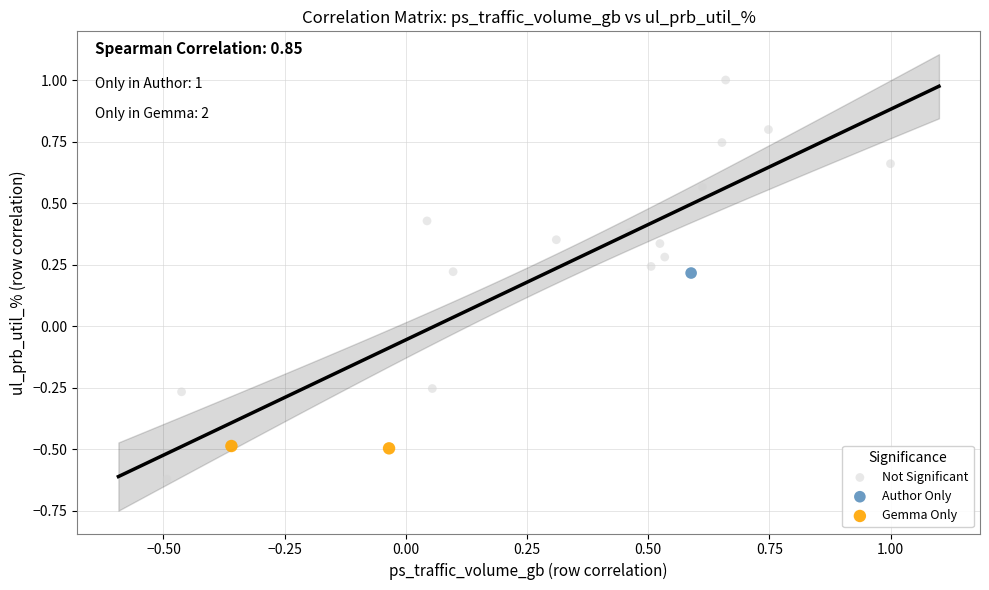

What are all the series names shown in the legend?

Not Significant, Author Only, Gemma Only